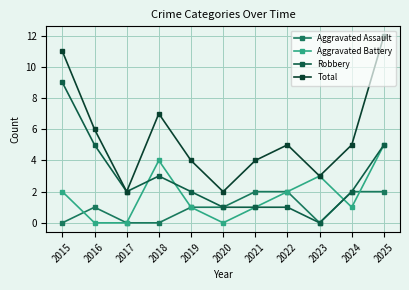

In Aggravated Assault, how many points are higher than both neighbors (excluding endpoints)?

1